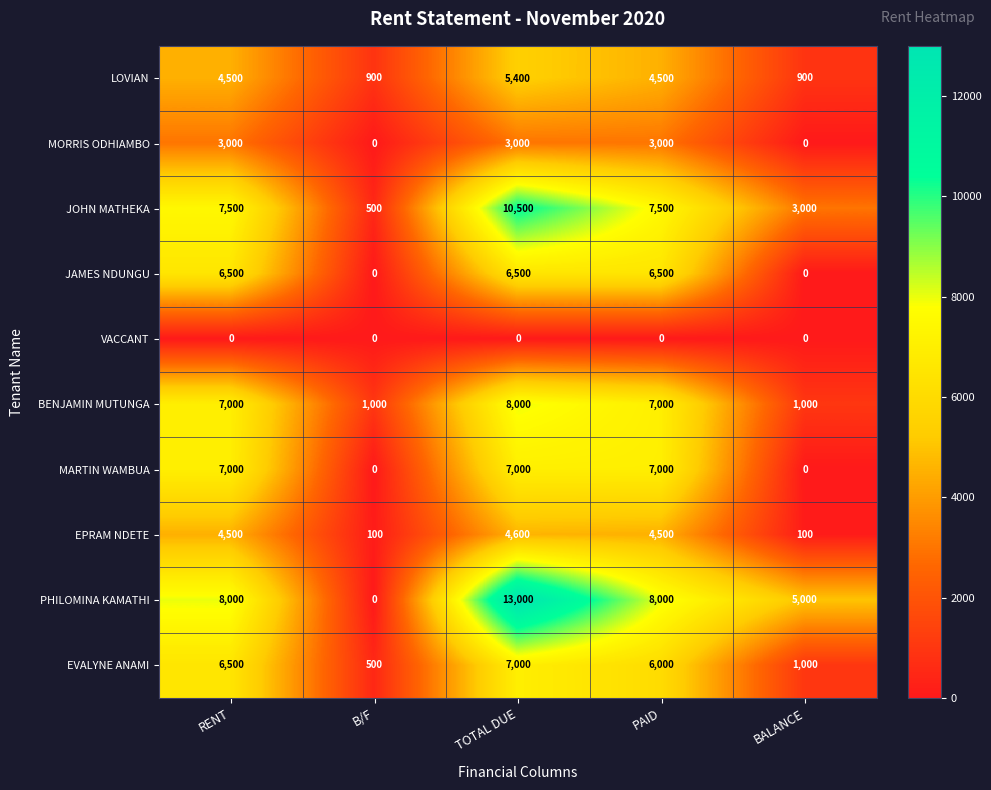

True or false: PHILOMINA KAMATHI has a value of 13000 at TOTAL DUE.

True